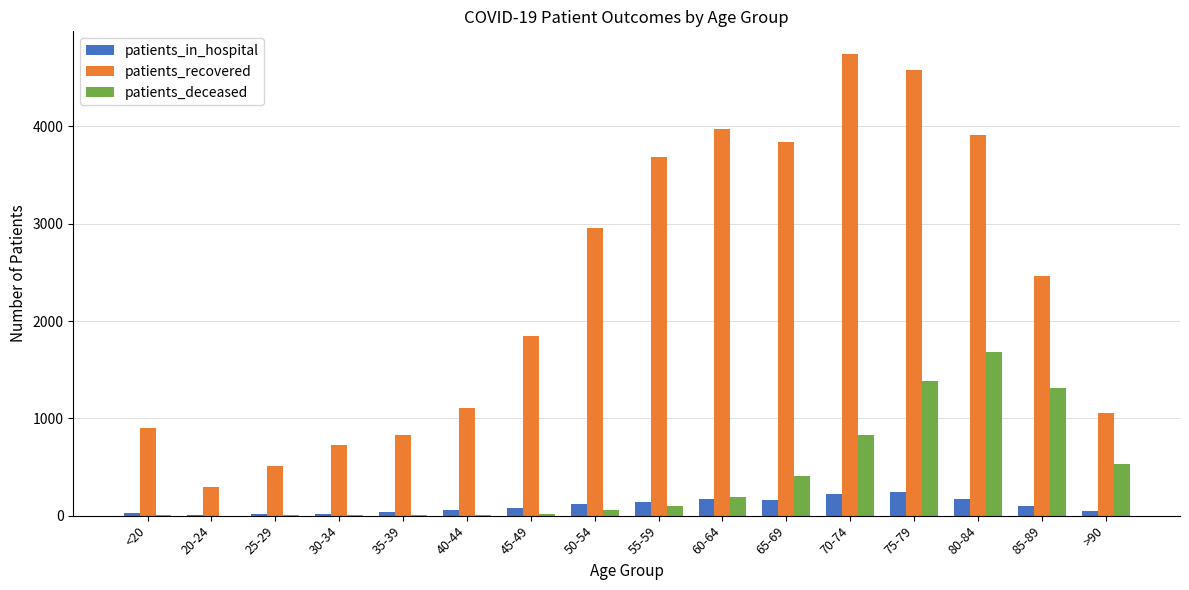

What is the total value across all series at 80-84?

5759